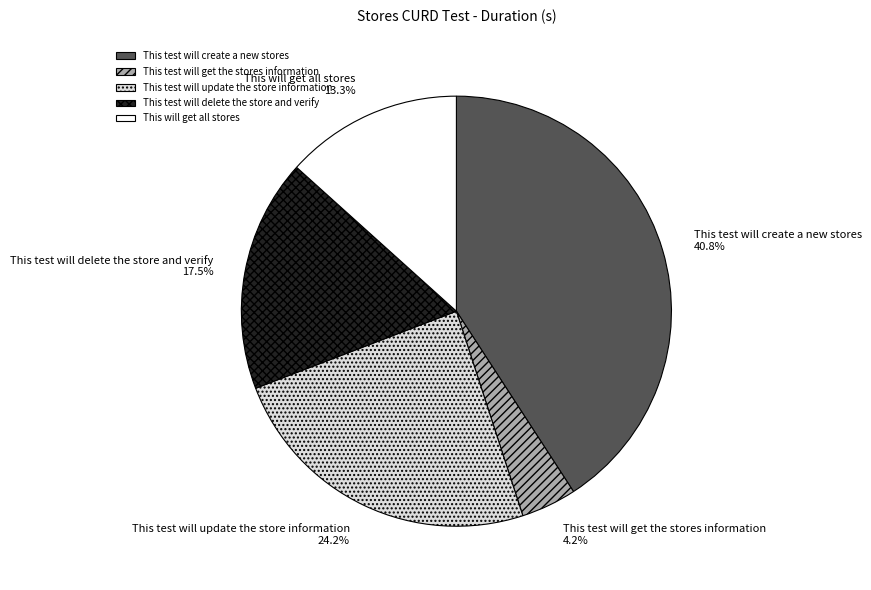

Which slice is the smallest?

This test will get the stores information